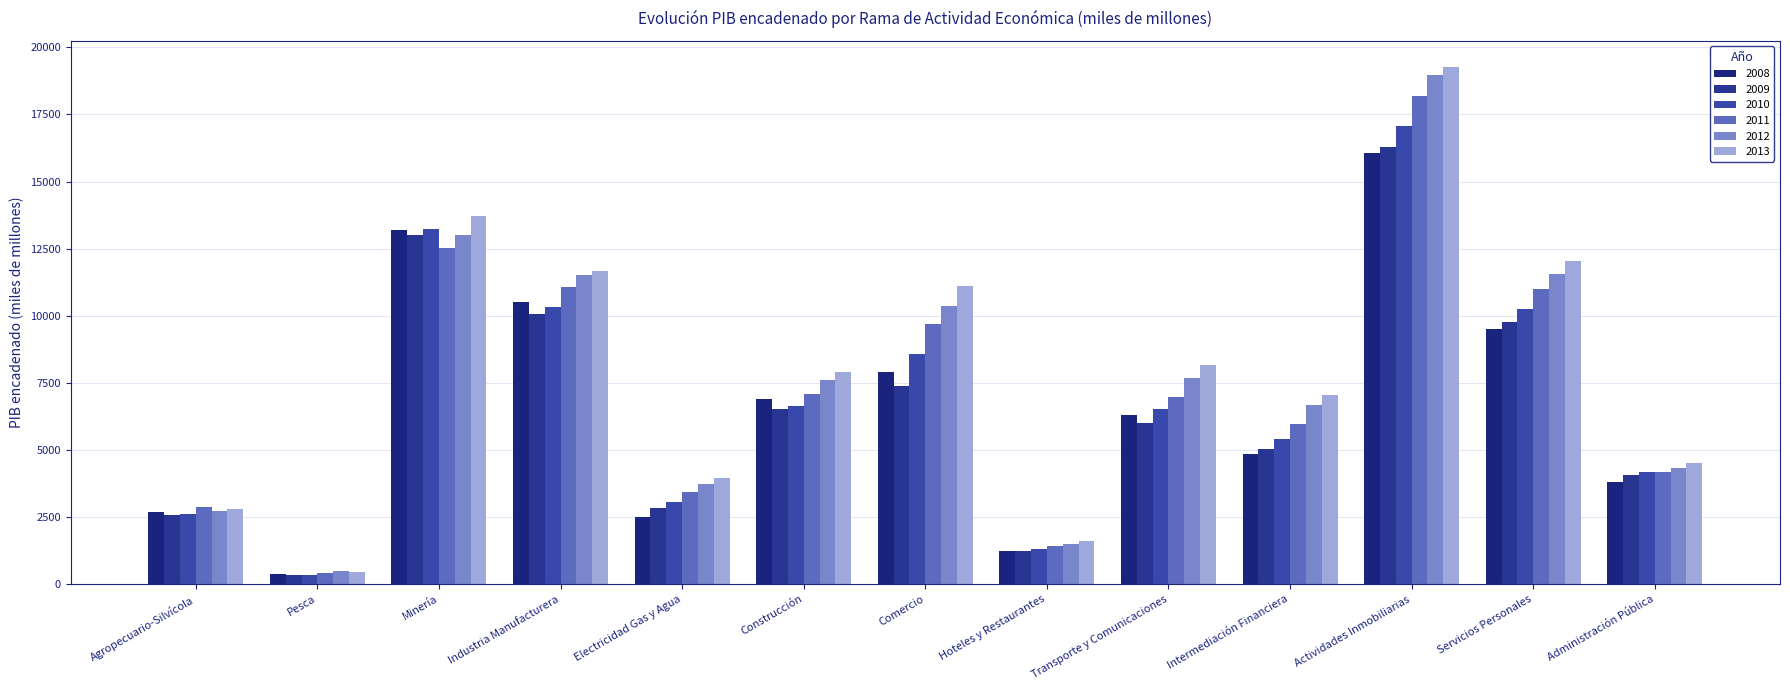

At which category is the sum across all series the highest?

Actividades Inmobiliarias